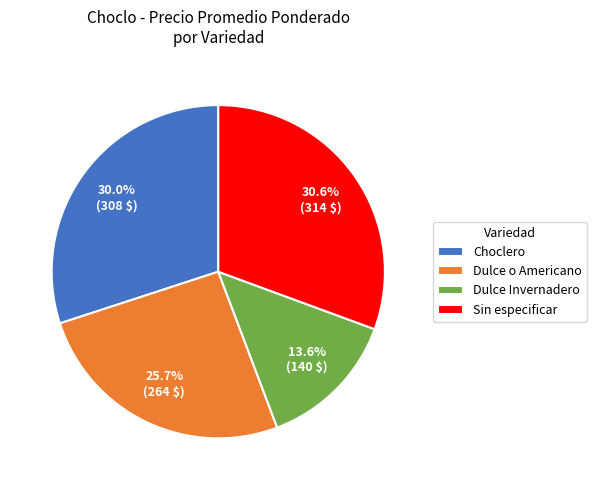

Approximately how many times larger is the value at Choclero compared to Dulce o Americano?

1.2